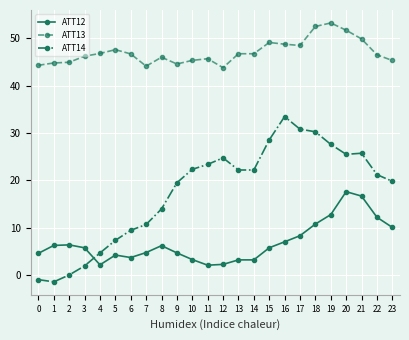

Is this an area chart (filled region under the line)?

No